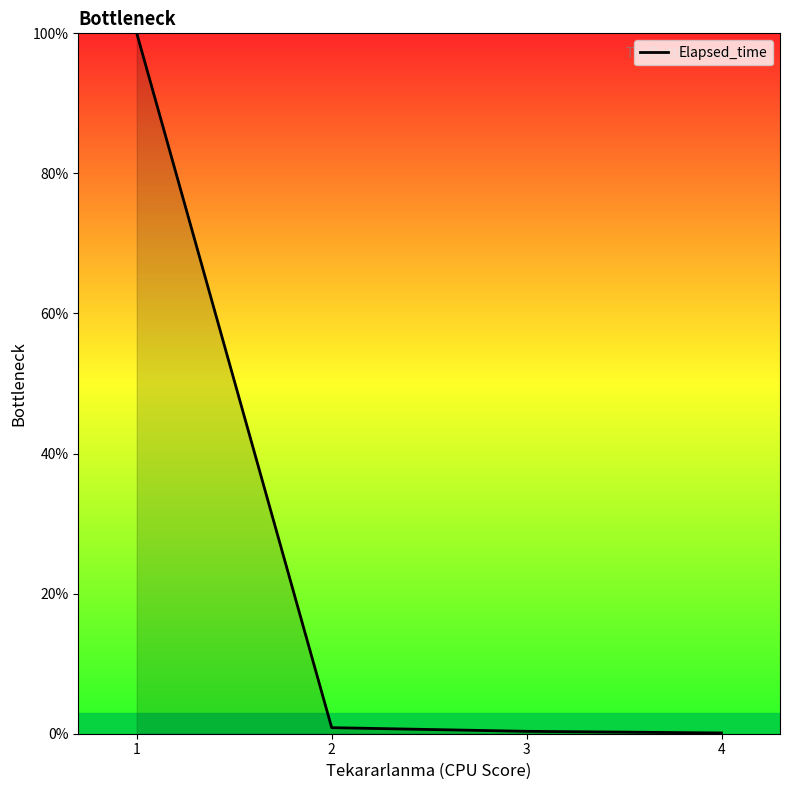

True or false: the data shows 0.3 at 3.

True